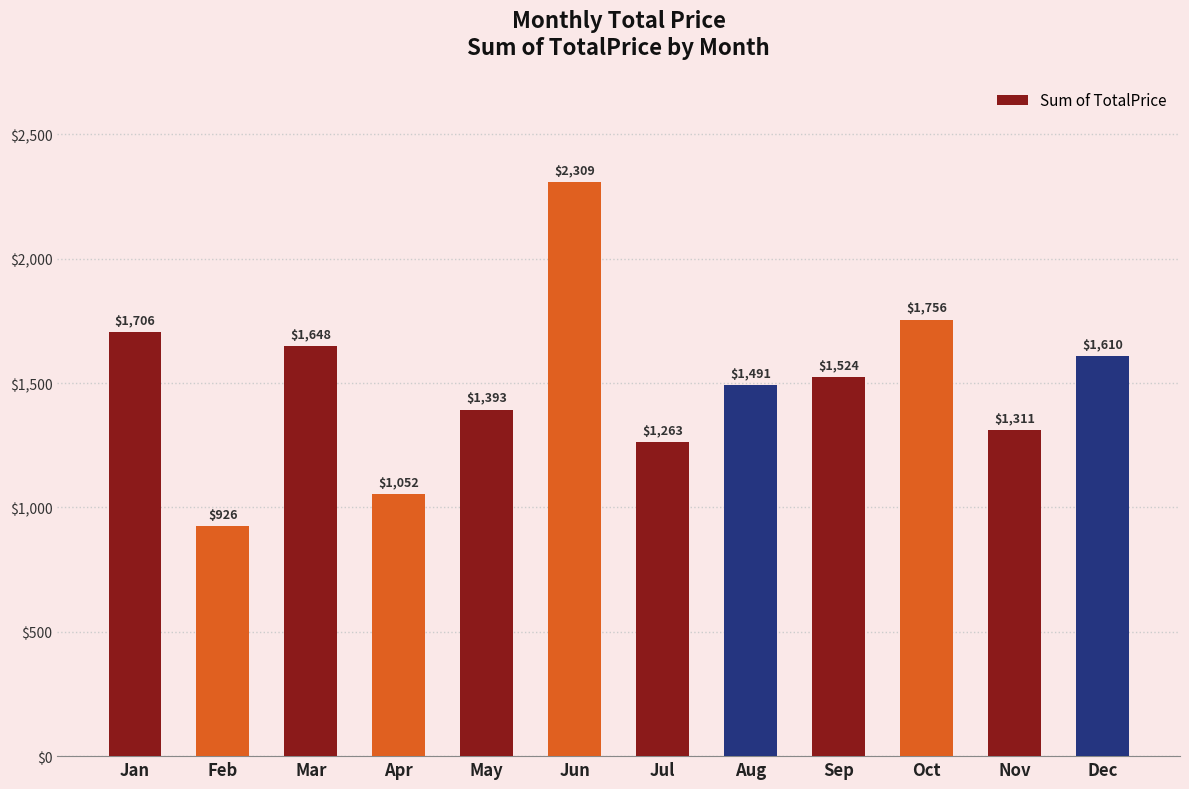

Count the number of data series in this chart.

1